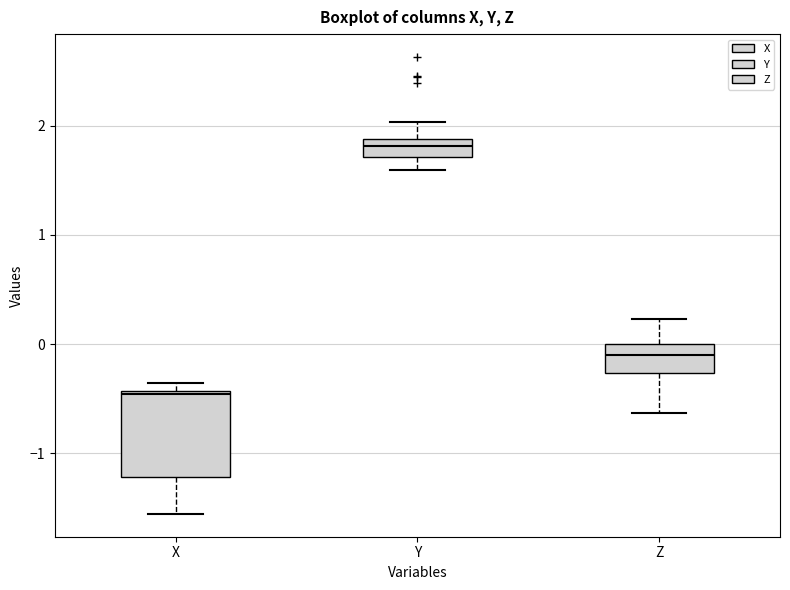

Which box's median line is the lowest?

X